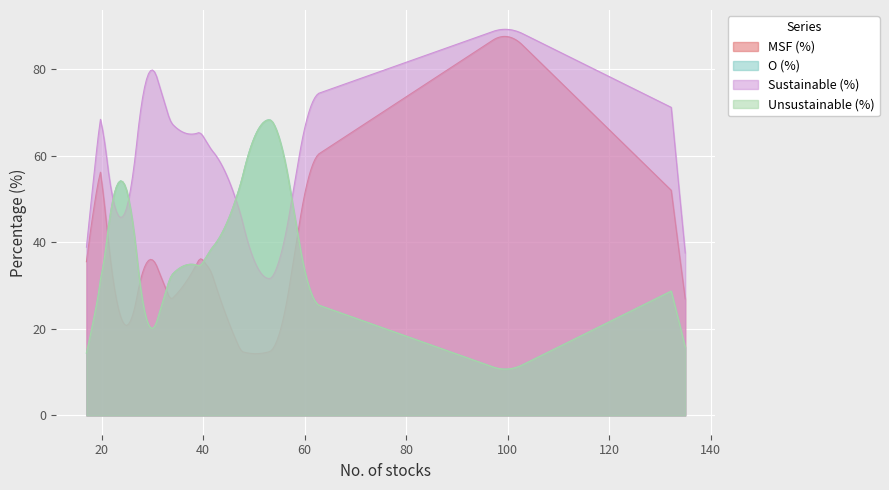

Which series has the widest spread of values?

MSF (%)